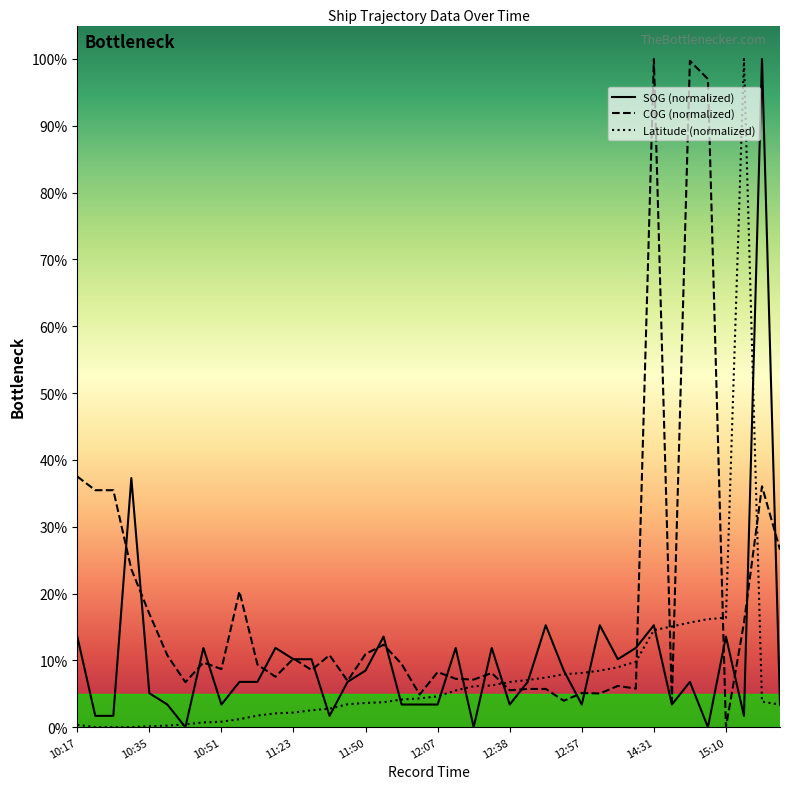

Is it true that COG (normalized) equals 8.8 at 10:35?

False